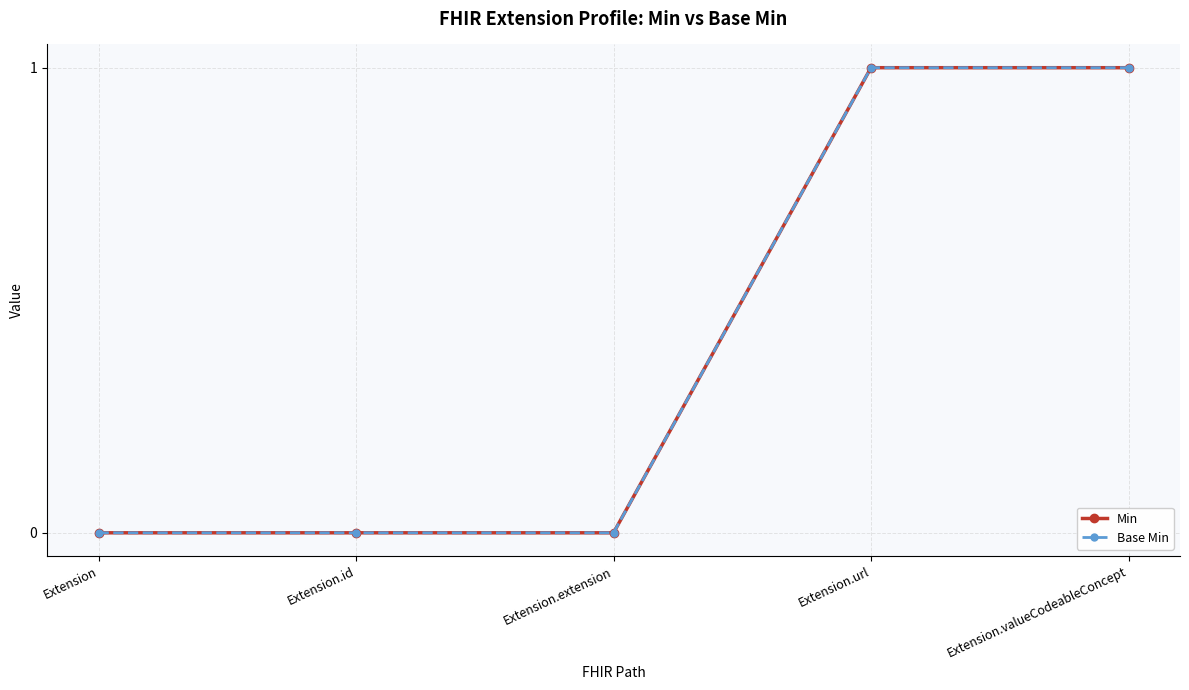

True or false: Base Min and Min intersect in this chart.

False